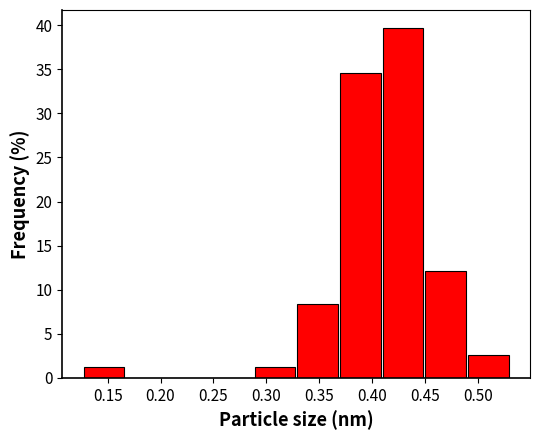

Over which range of the x-axis is the bar tallest?

0.410 to 0.450